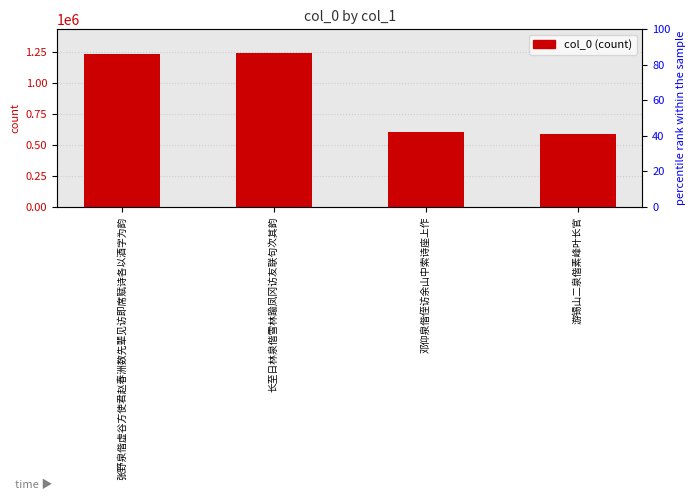

What is the label of the 1st bar from the left?

张野泉偕虚谷方使君赵春洲数先辈见访即席赋诗各以酒字为韵